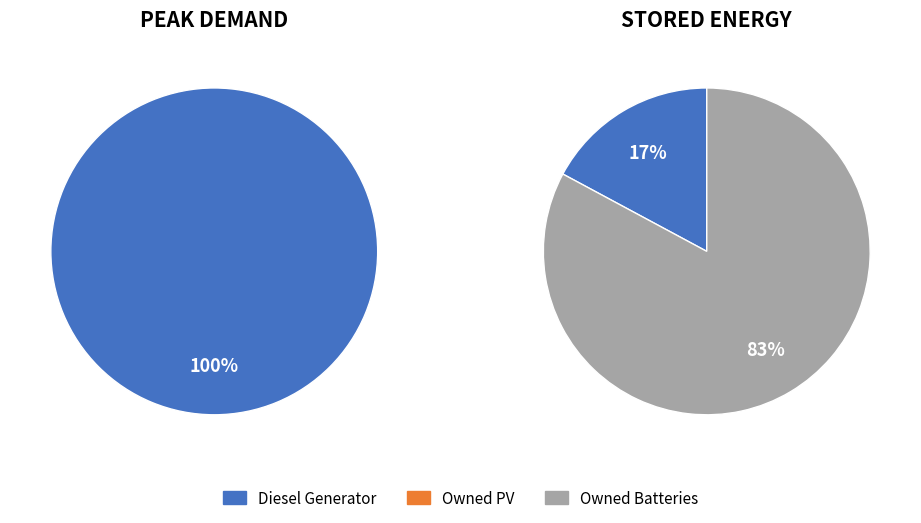

True or false: Diesel Generator accounts for 92% of the total.

False